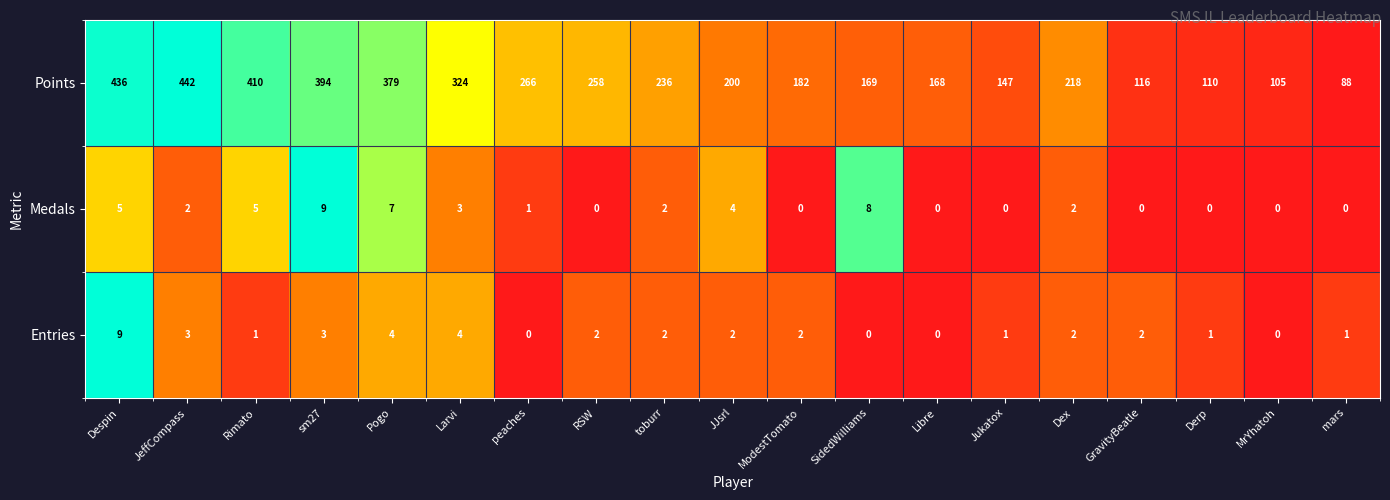

What is the difference between the Medals values at peaches and SidedWilliams?

7